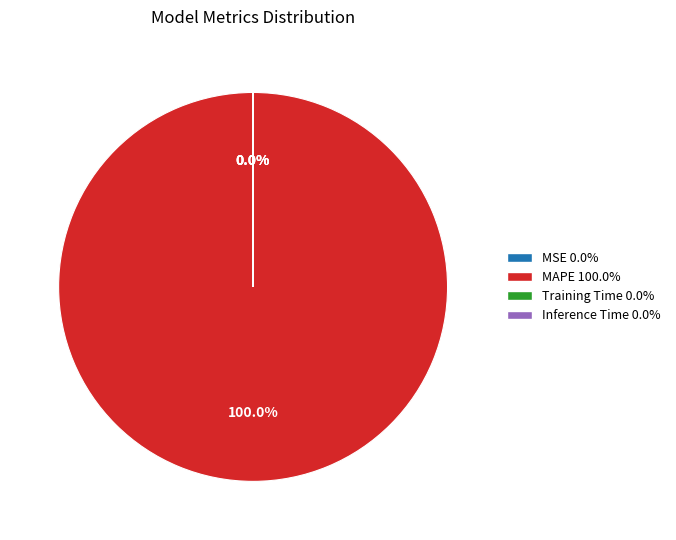

Does MAPE represent more than half of the total?

Yes